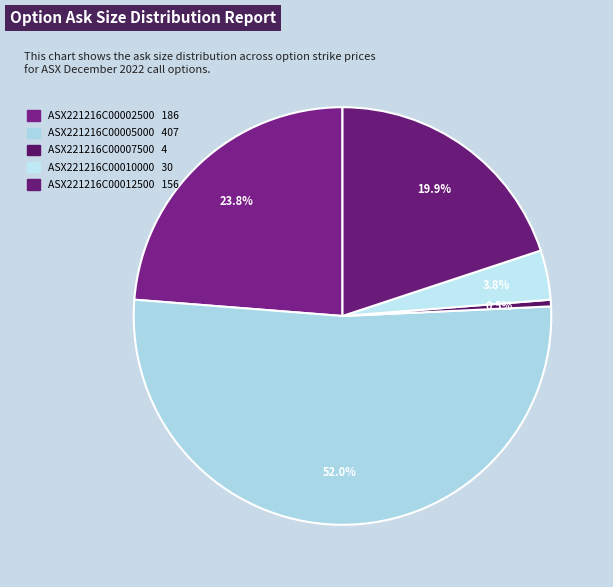

Count the number of slices in the pie.

5